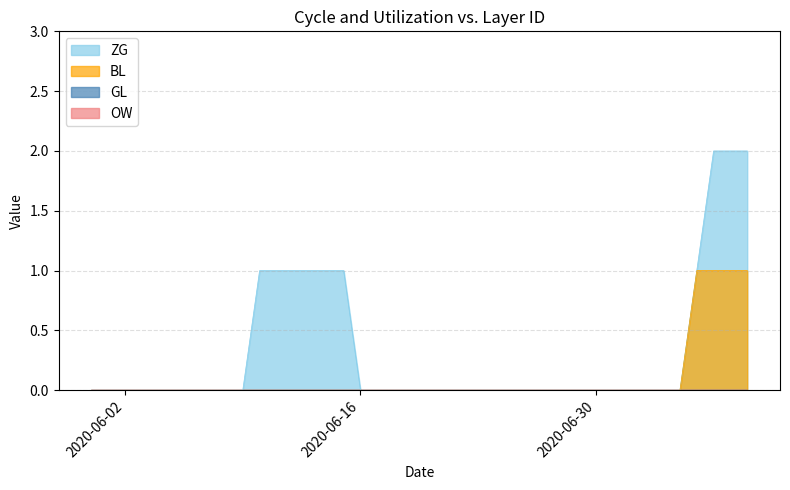

True or false: ZG and BL cross at least once.

False